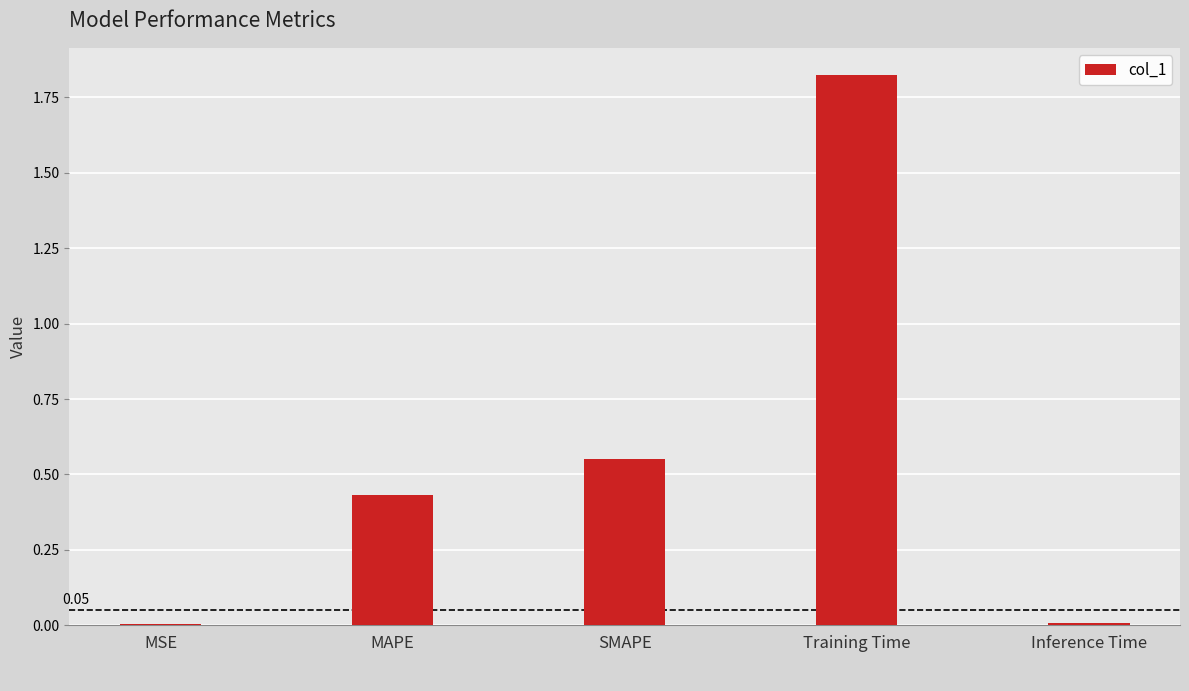

Are the bars grouped side by side (vs. stacked)?

No